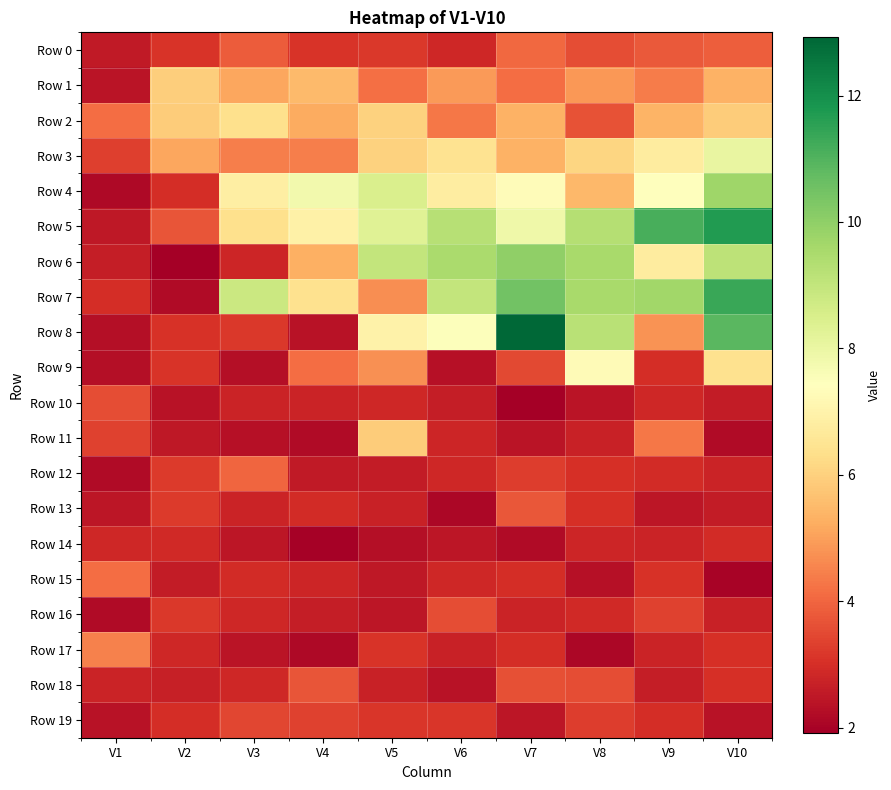

Count the number of data series in this chart.

20